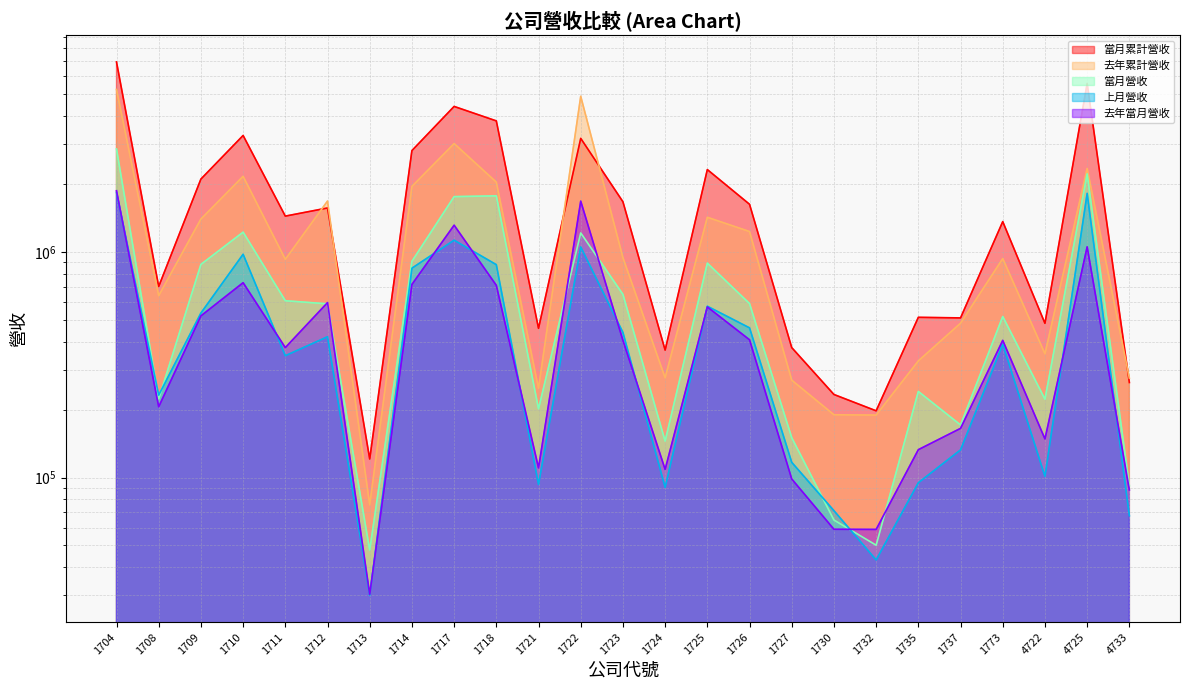

Which series has the widest spread of values?

當月累計營收